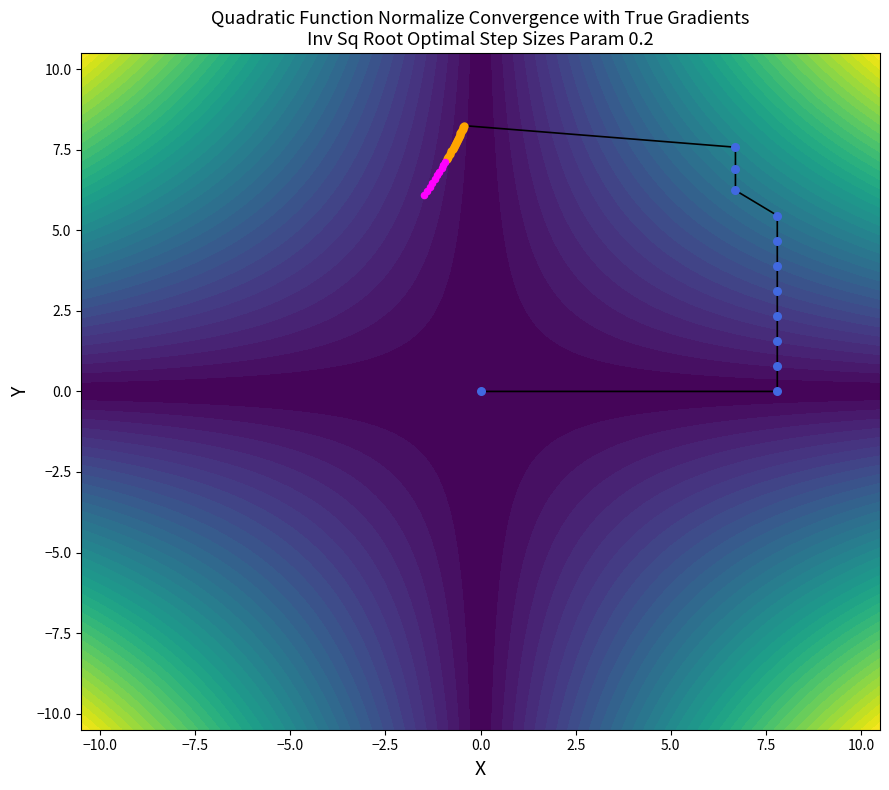

How many series are shown in this chart?

1